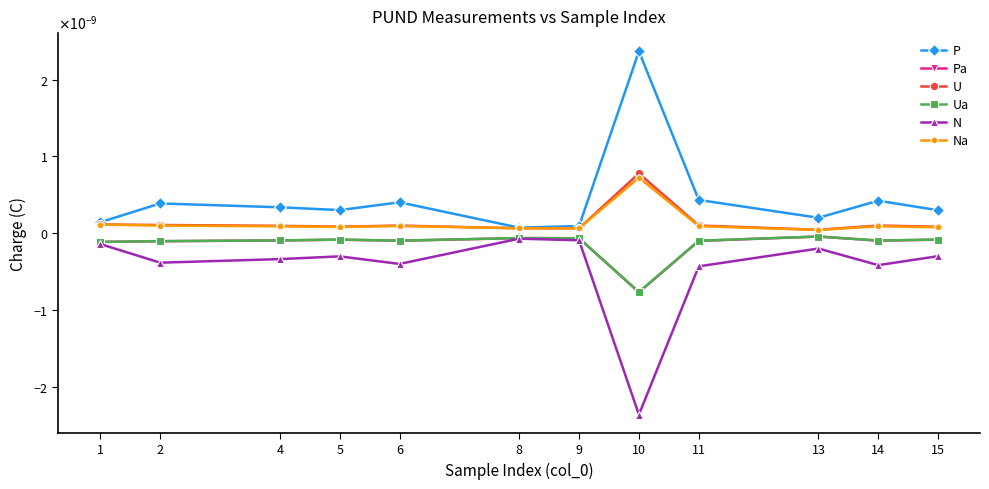

In N, how many points are higher than both neighbors (excluding endpoints)?

3